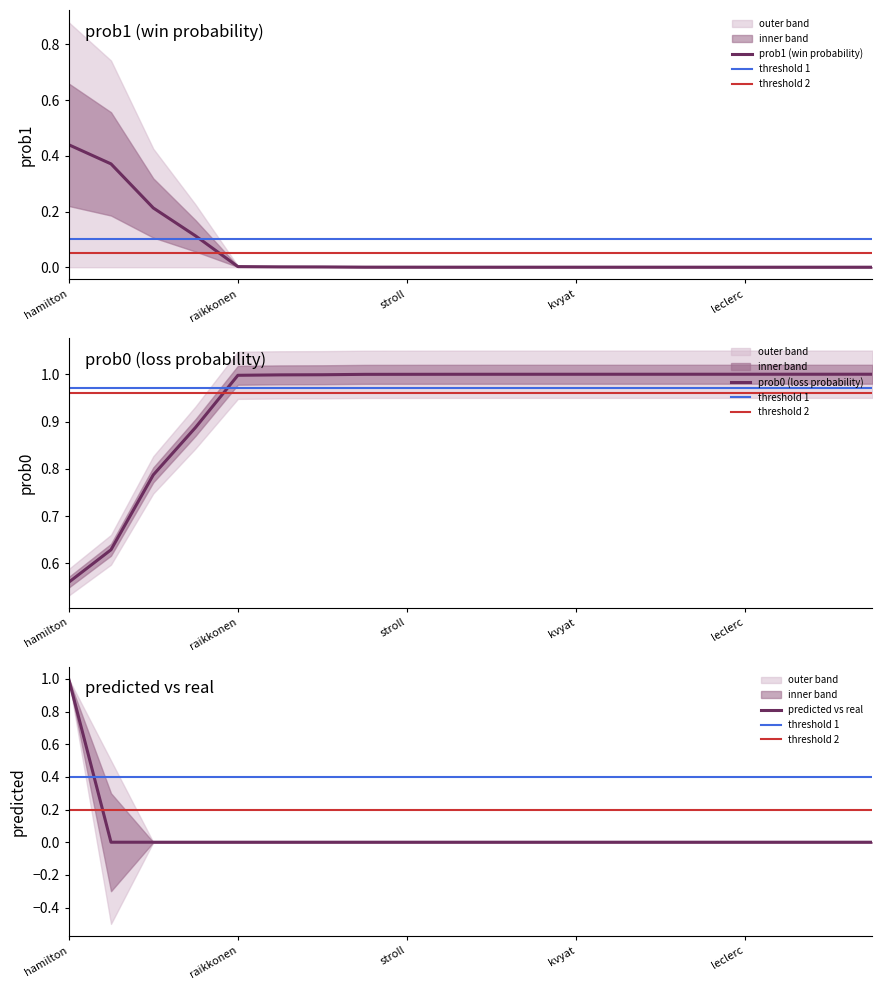

Which series changed the most between norris and kvyat?

prob1